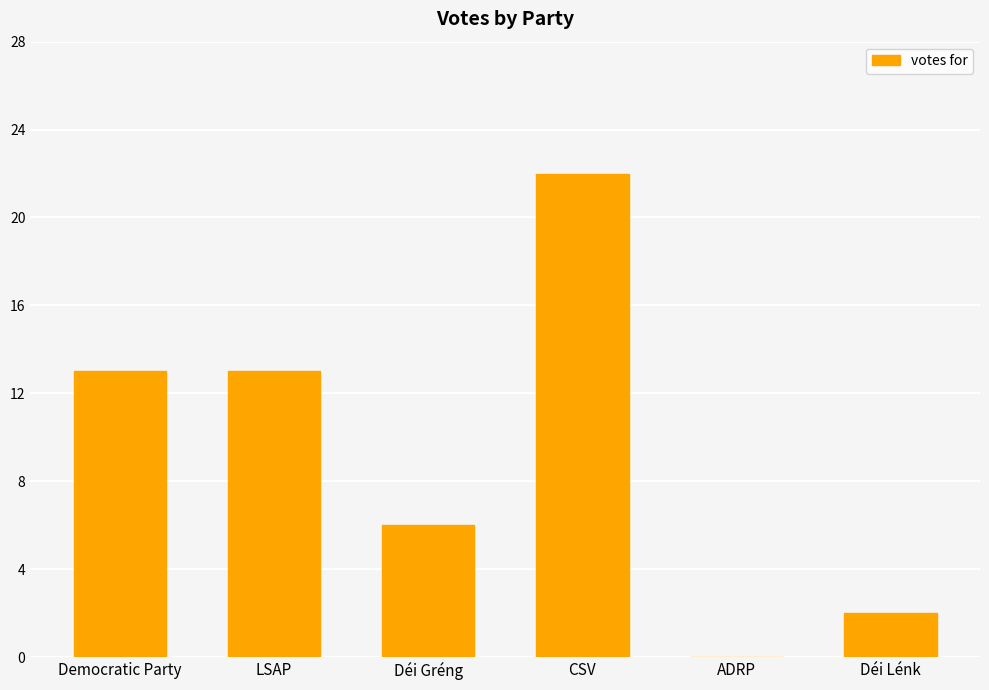

What is the sum of all values?

56